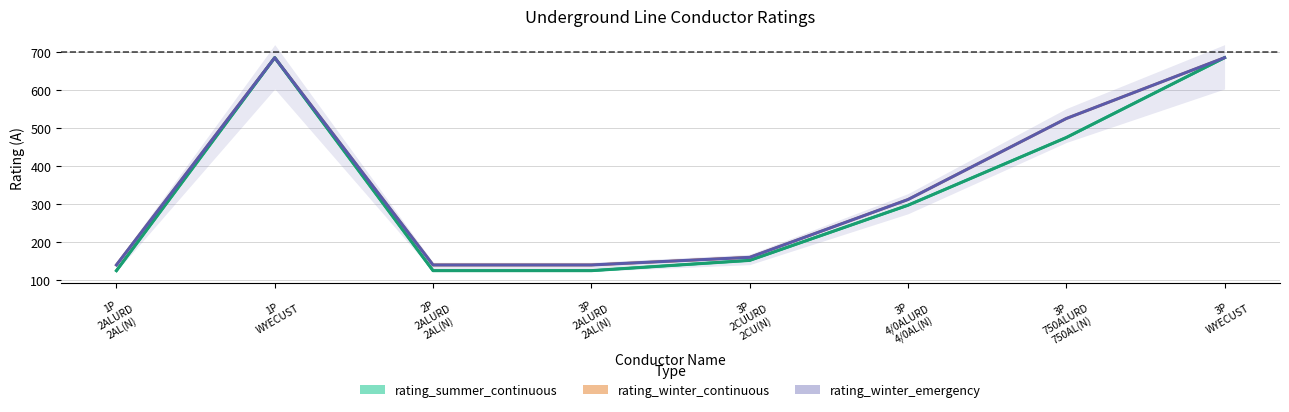

What is the lowest value of the rating_winter_emergency series?

140